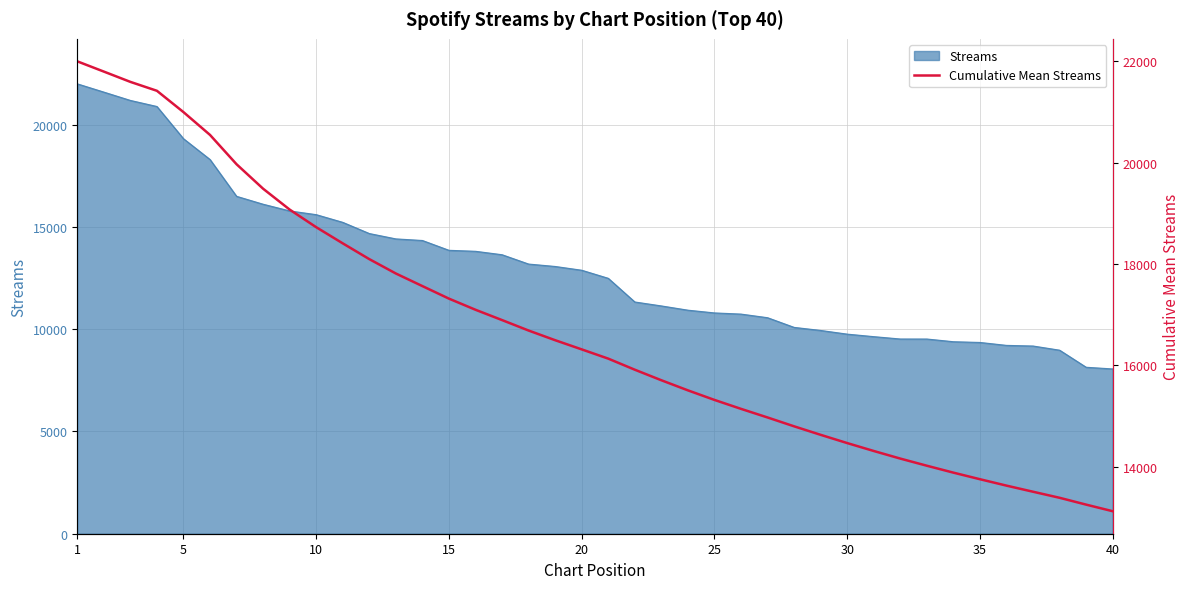

What is the difference between the maximum and minimum values?

8868.5